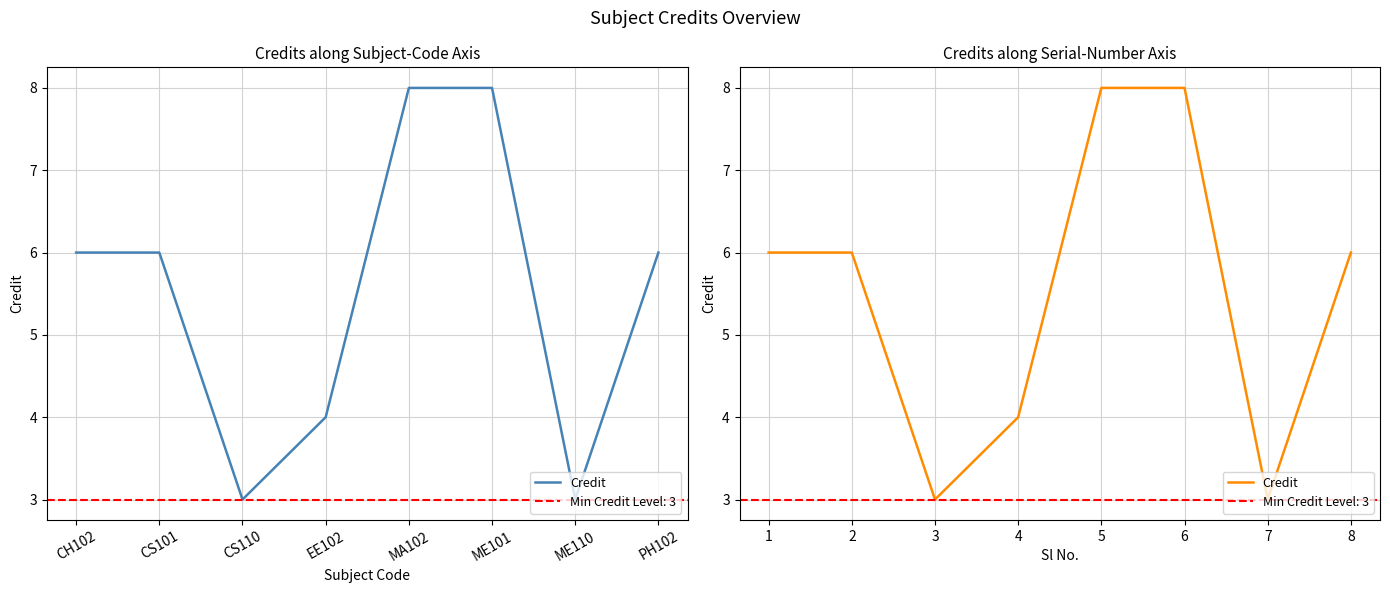

What is the approximate value at 1?

6